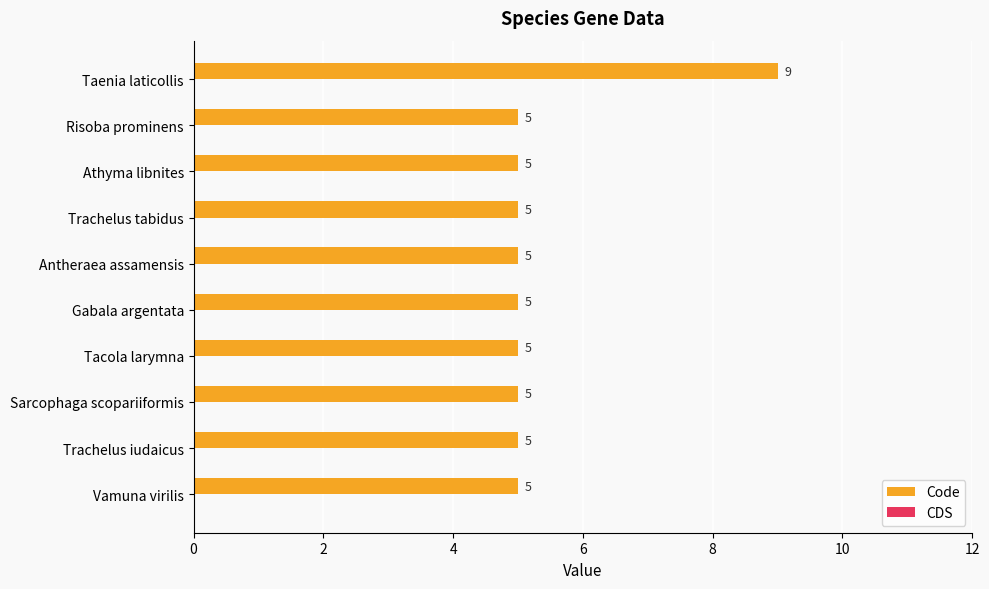

Does the chart contain any negative values?

No